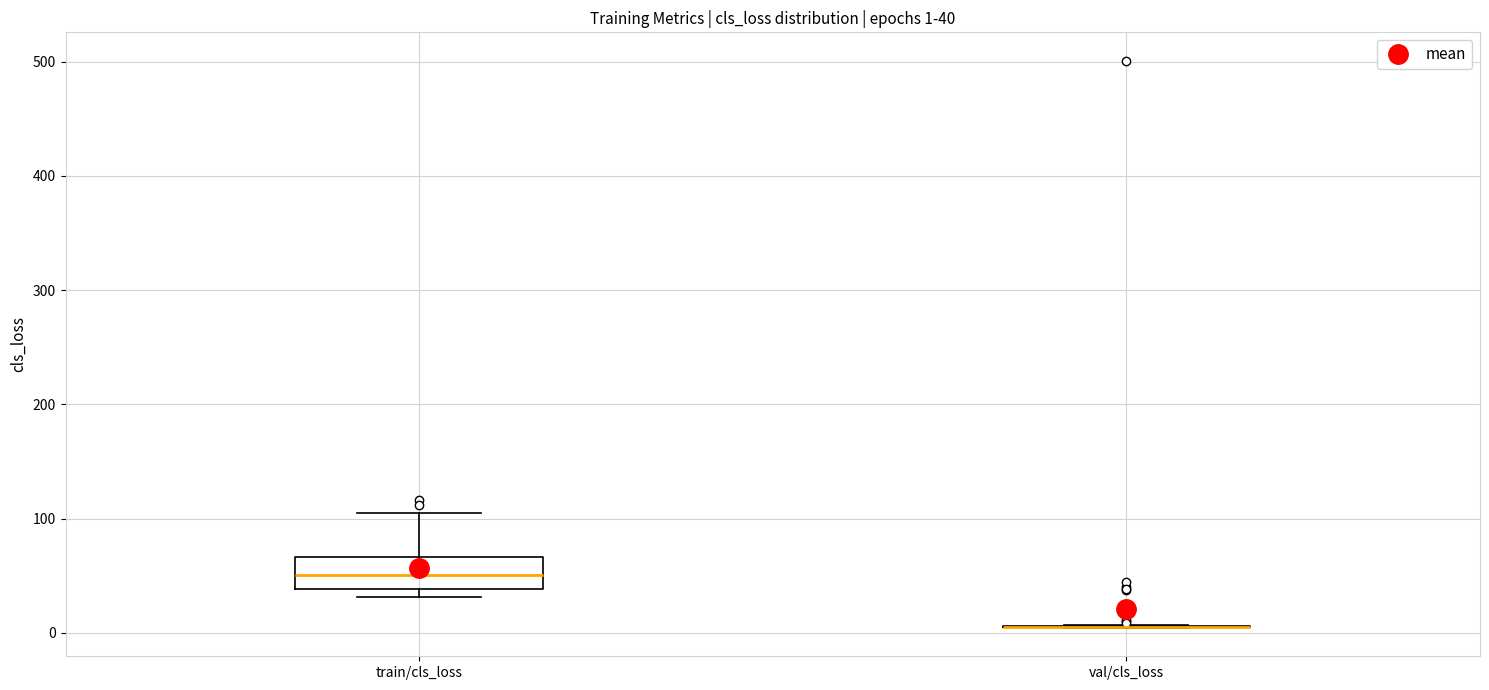

Which box is the tallest, from its lower edge to its upper edge?

train/cls_loss